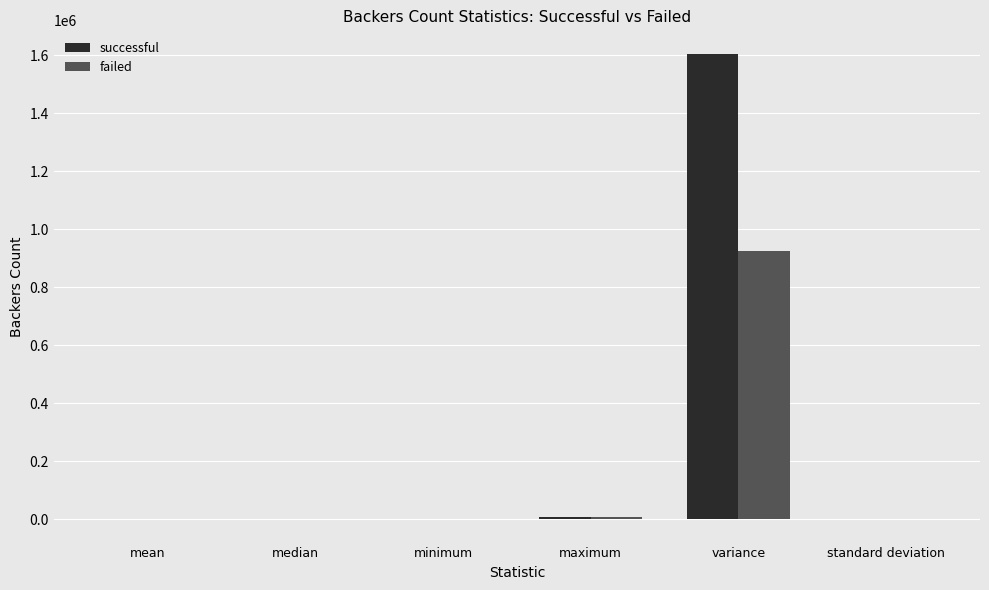

Which category has the highest value in the failed series?

variance